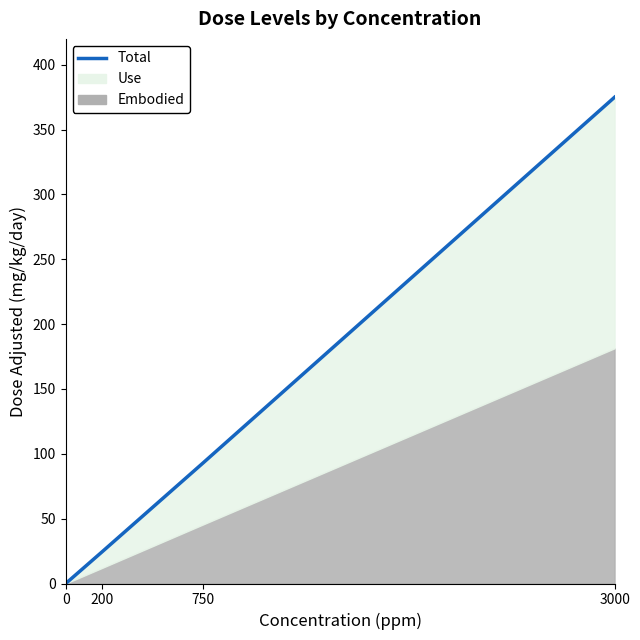

Rank the categories by value from highest to lowest.

3000, 750, 200, 0